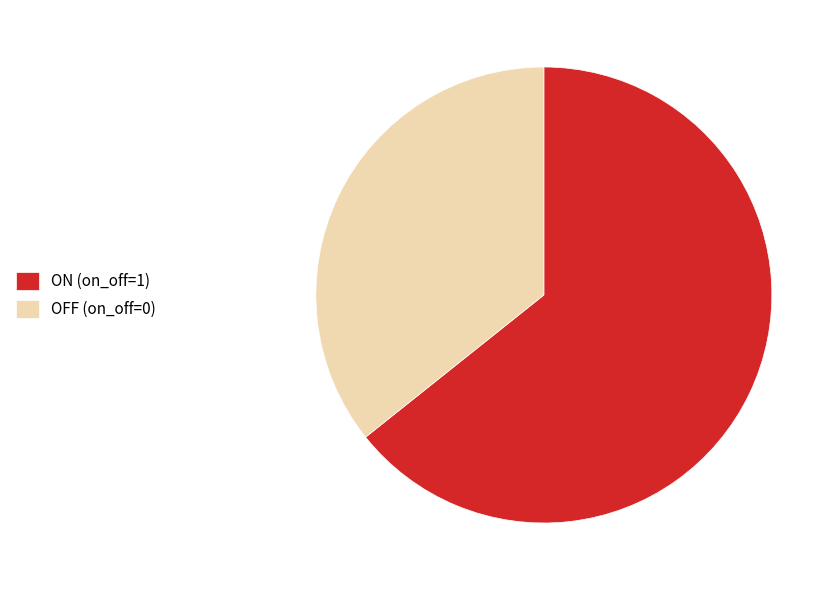

What is the ratio of the value at OFF (on_off=0) to the value at ON (on_off=1)?

0.6